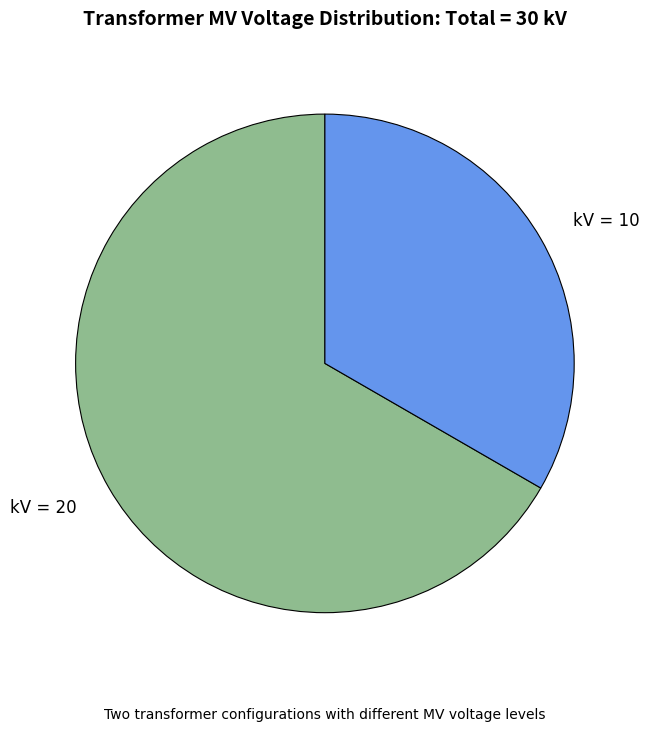

Is there any slice that represents more than half of the pie?

Yes